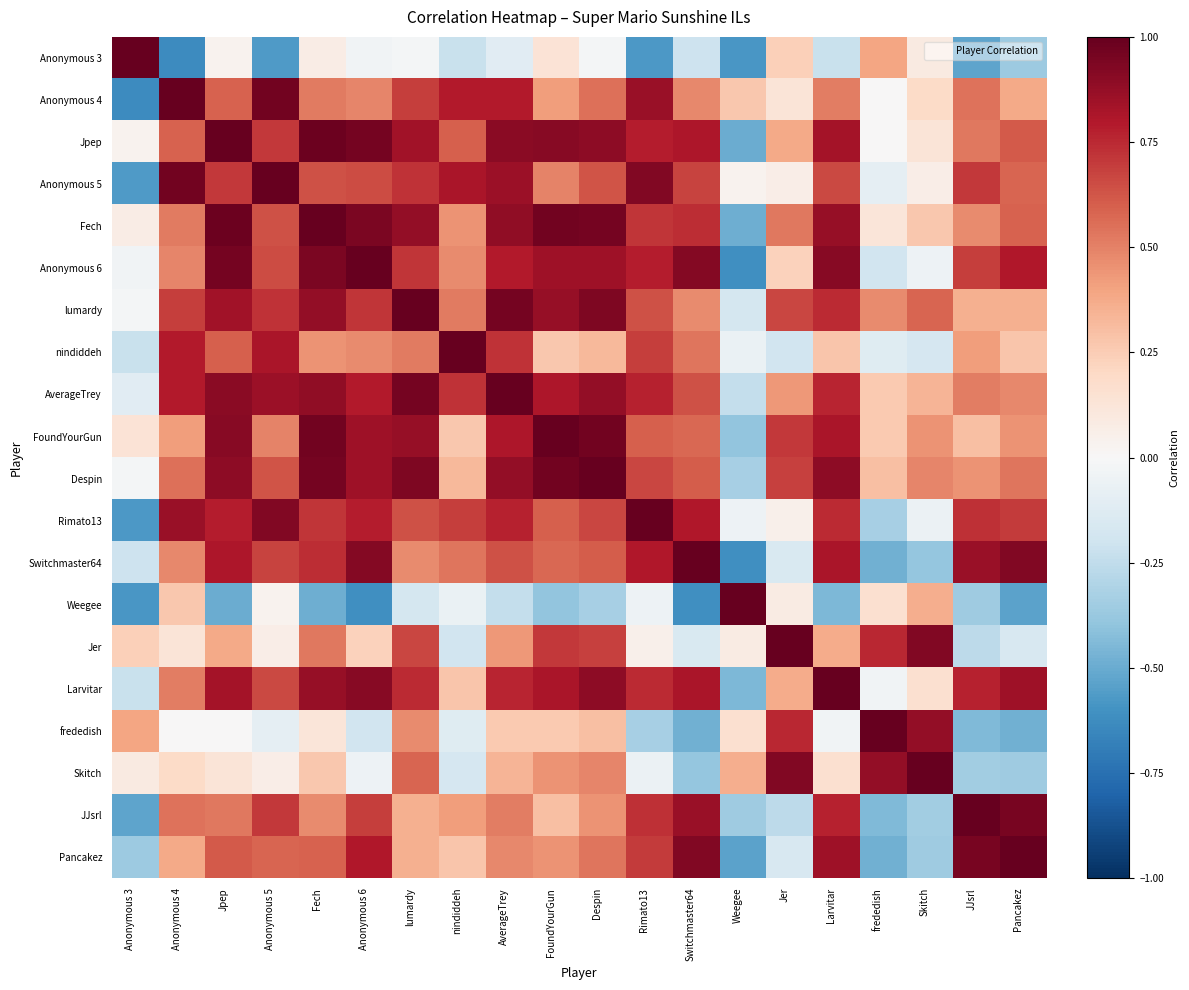

Which series has the largest total across all categories?

AverageTrey